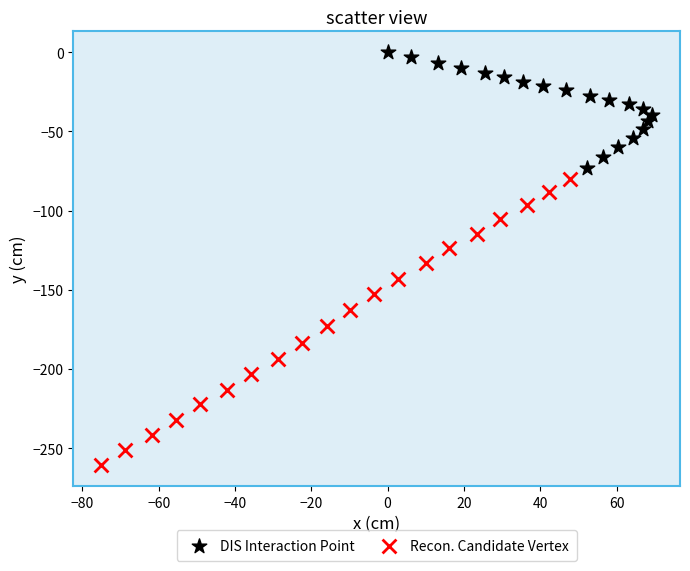

What are all the series names shown in the legend?

DIS Interaction Point, Recon. Candidate Vertex